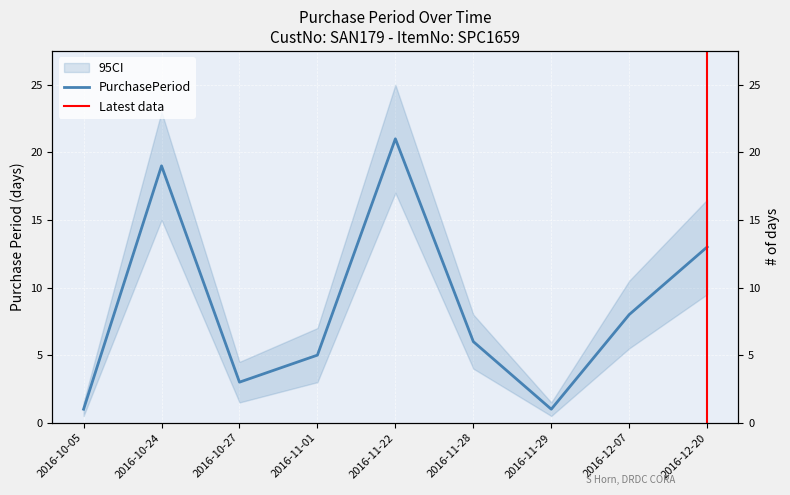

How many categories are shown in the chart?

9